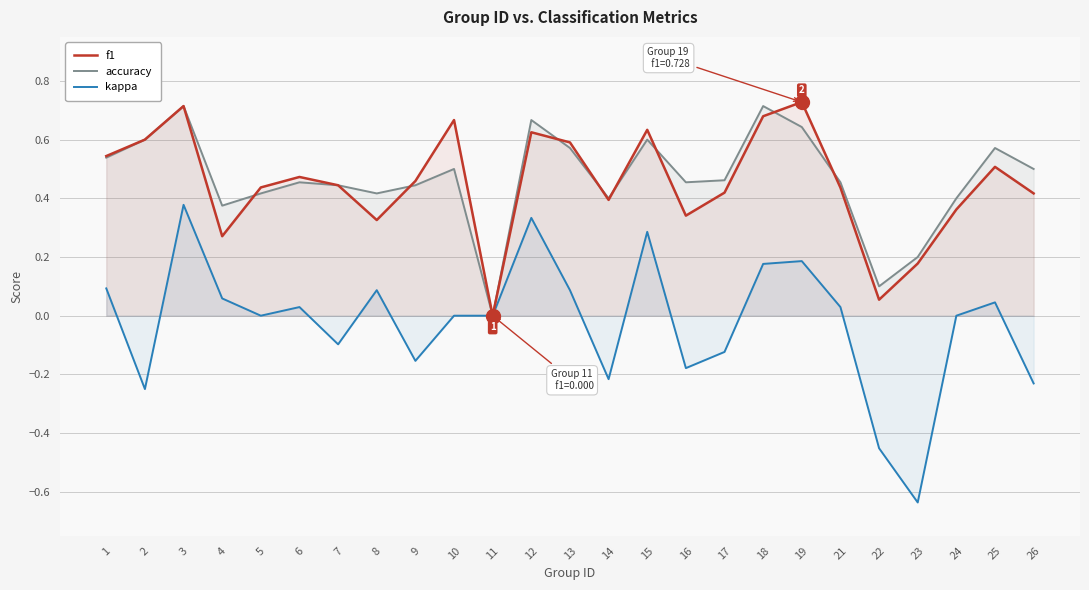

Does the chart display data point markers on the line(s)?

No